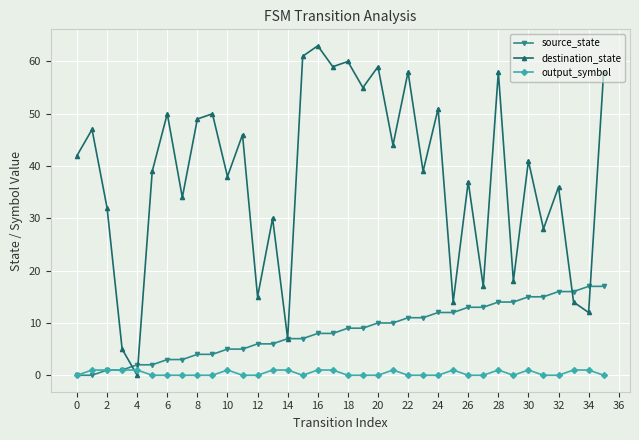

Which series has the largest total across all categories?

destination_state